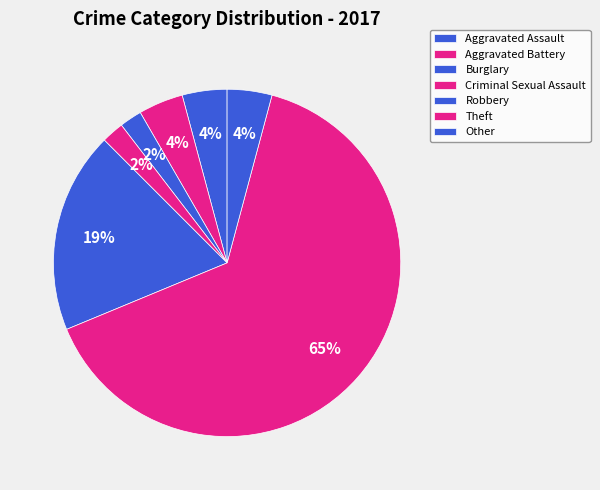

Count the number of slices in the pie.

7